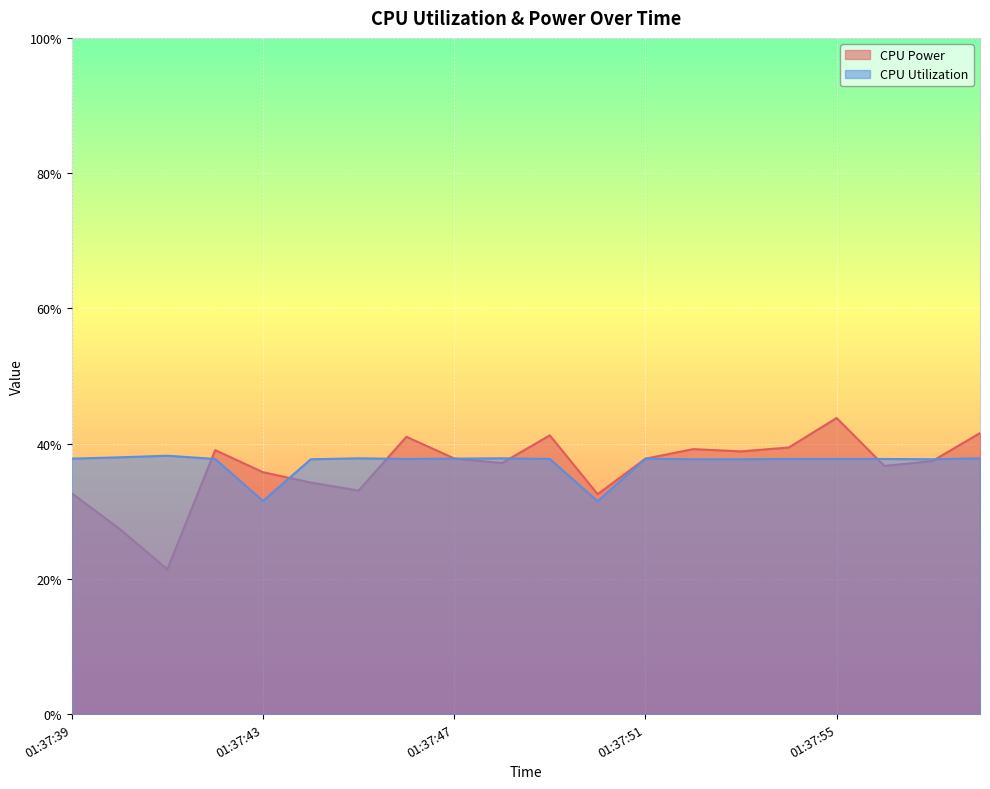

In CPU Utilization, how many points are lower than both neighbors (excluding endpoints)?

4